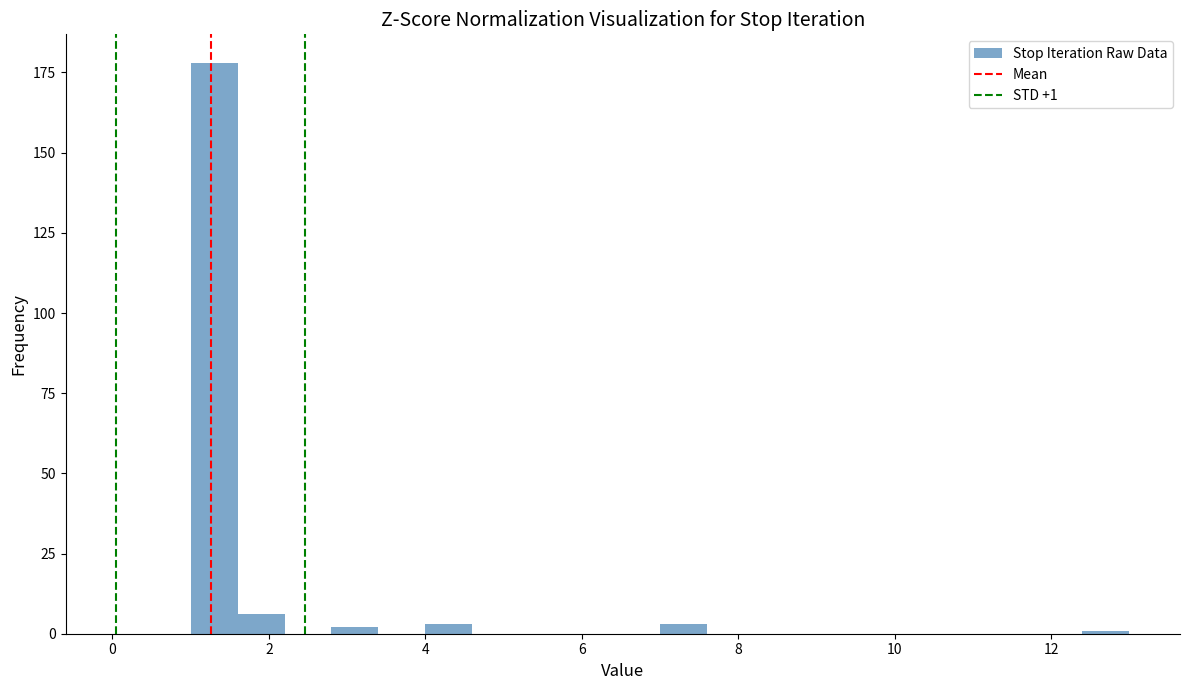

Around what value on the x-axis is the tallest bar? Give the approximate position of its centre, as read against the axis.

1.4